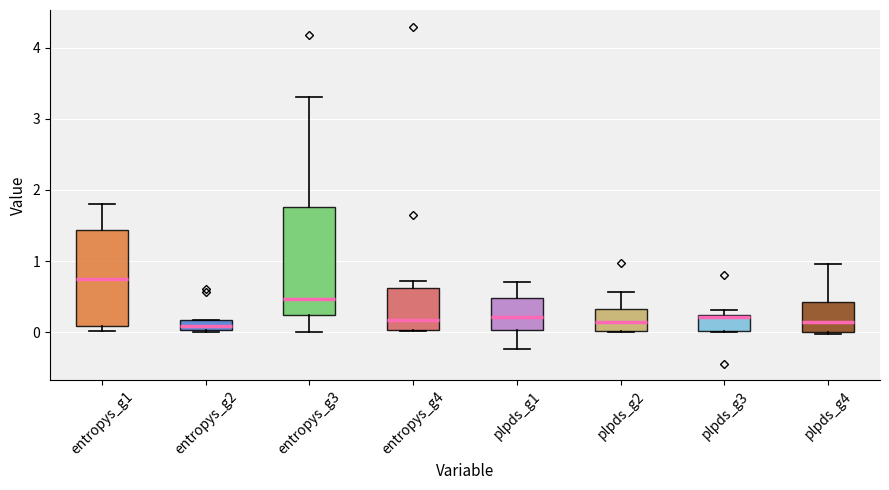

Which box's median line is the highest?

entropys_g1